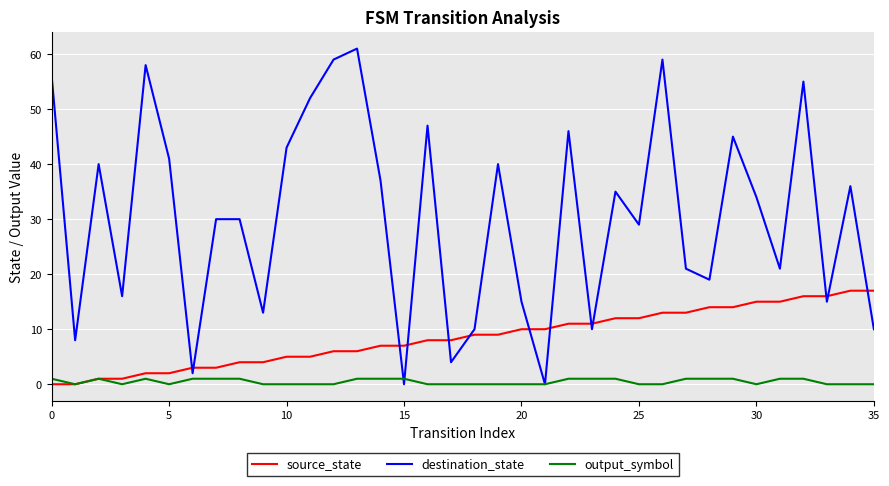

Rank the series by their average value, from lowest to highest.

output_symbol, source_state, destination_state